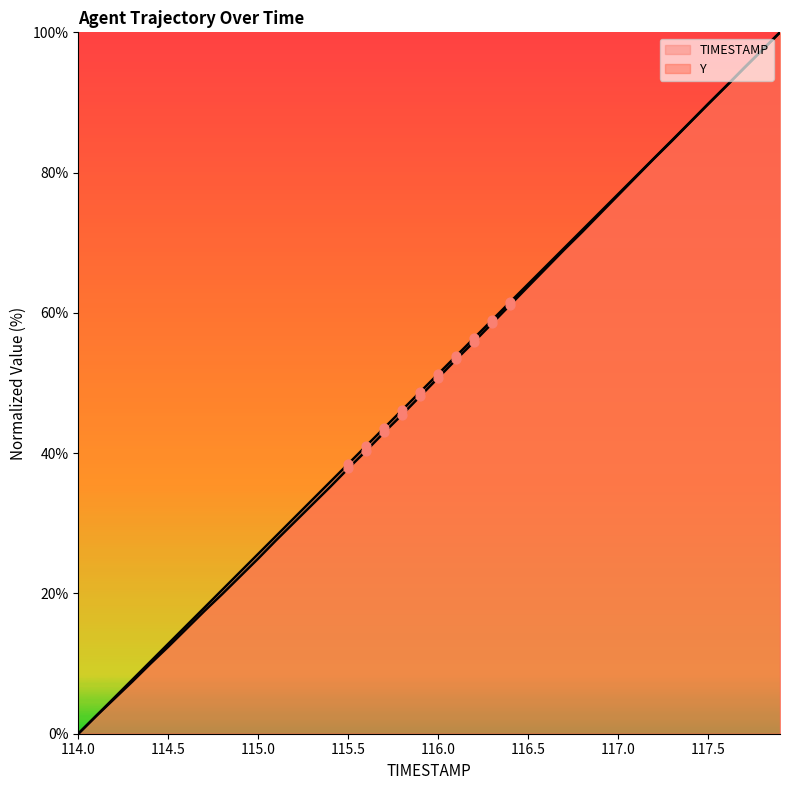

How many lines are shown in the chart?

2